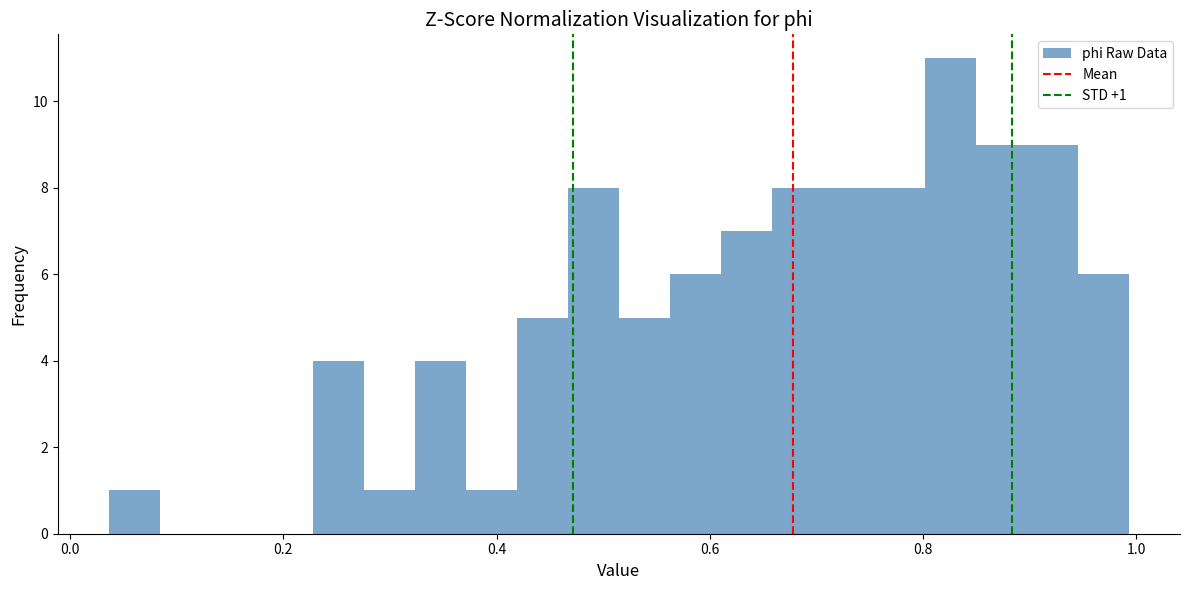

Read against the x-axis, roughly where is the centre of the tallest bar?

0.82